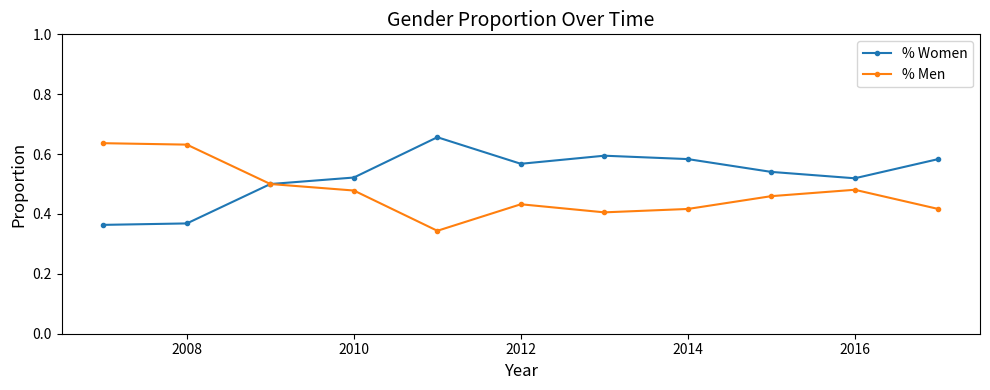

Which series has the largest total across all categories?

% Women